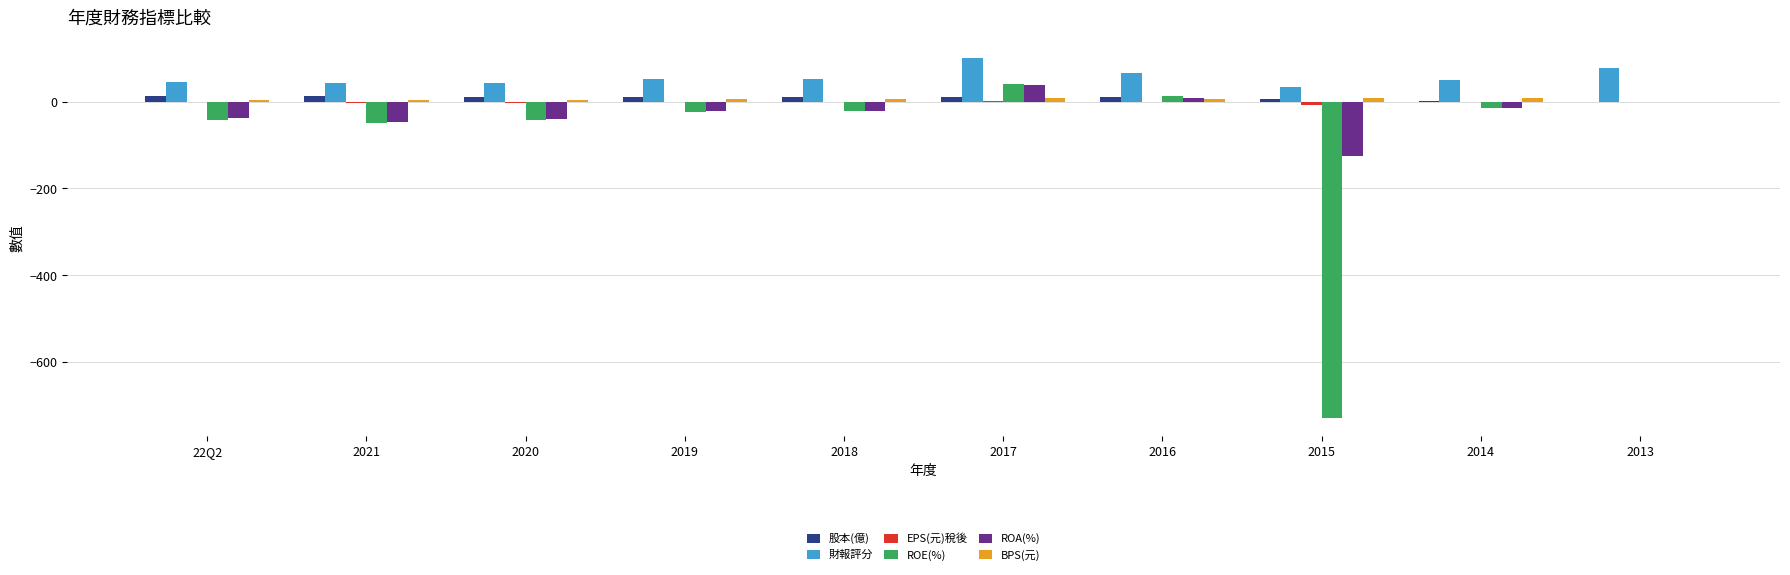

Which series changed the most between 2020 and 2019?

ROE(%)